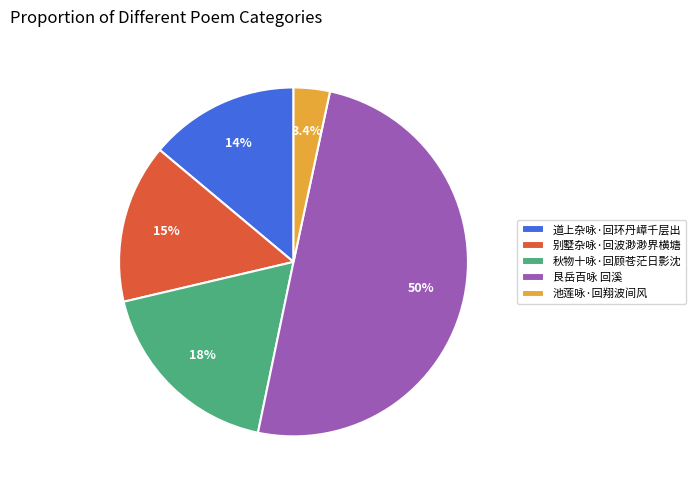

To the nearest percent, what is the average slice percentage?

20%